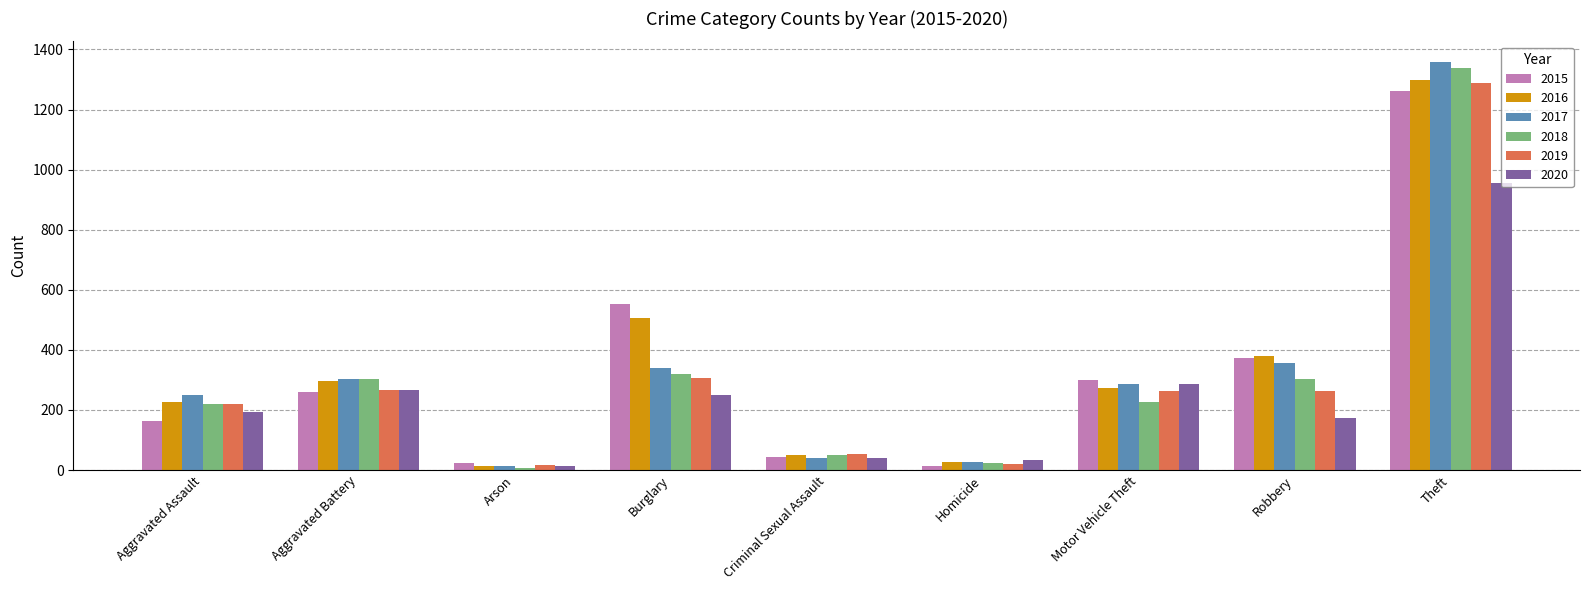

What is the difference between the highest and lowest values at Aggravated Assault?

87